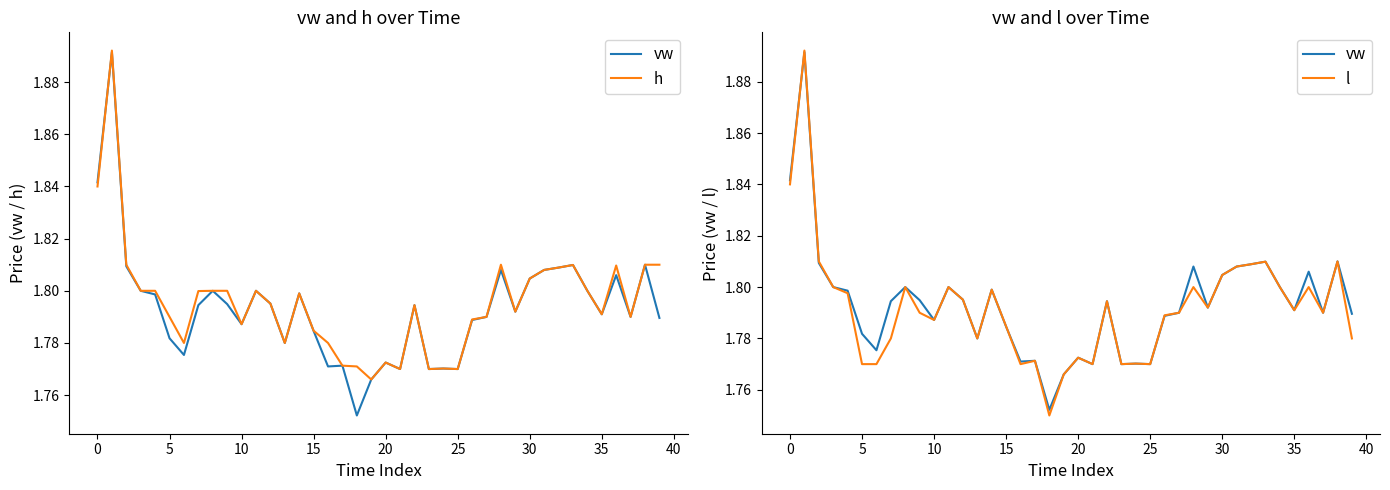

What is the label of the 15th point from the right?

25